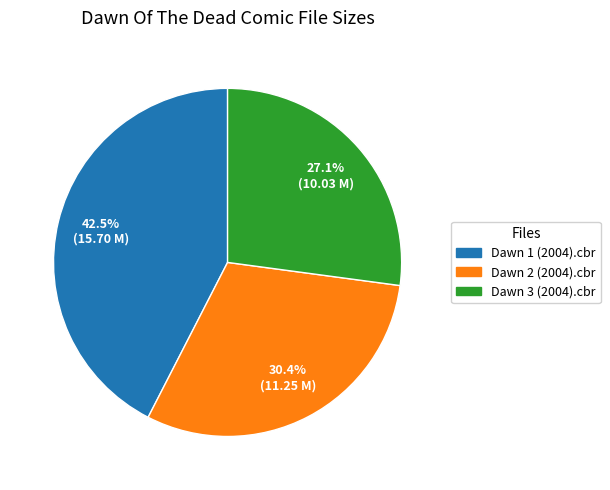

Is there any slice that represents more than half of the pie?

No